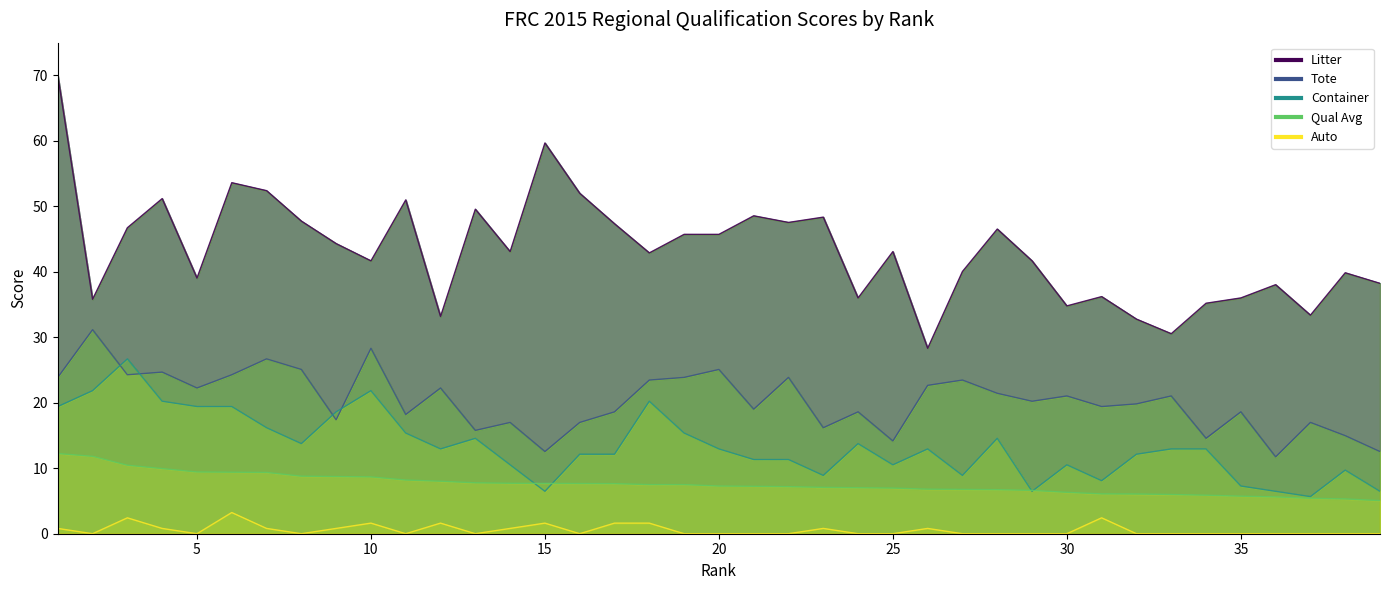

Reading right to left, transcribe all the data shown in this chart.

Qual Avg: 5.1	5.3	5.4	5.6	5.7	5.9	6.0	6.1	6.1	6.3	6.6	6.7	6.8	6.8	7.0	7.0	7.1	7.2	7.2	7.3	7.5	7.5	7.6	7.7	7.7	7.7	7.8	8.0	8.2	8.7	8.7	8.8	9.4	9.4	9.4	9.9	10.5	11.8	12.2
Litter: 38.2	39.9	33.4	38.0	36.0	35.2	30.5	32.8	36.2	34.8	41.7	46.5	40.1	28.3	43.1	36.0	48.4	47.5	48.6	45.7	45.7	42.9	47.3	52.0	59.7	43.1	49.6	33.2	51.0	41.7	44.3	47.7	52.4	53.6	39.0	51.2	46.7	35.8	70.0
Tote: 12.5	15.0	17.0	11.7	18.6	14.6	21.0	19.8	19.4	21.0	20.2	21.4	23.5	22.7	14.2	18.6	16.2	23.9	19.0	25.1	23.9	23.5	18.6	17.0	12.5	17.0	15.8	22.3	18.2	28.3	17.4	25.1	26.7	24.3	22.3	24.7	24.3	31.2	23.9
Container: 6.5	9.7	5.7	6.5	7.3	12.9	12.9	12.1	8.1	10.5	6.5	14.6	8.9	12.9	10.5	13.8	8.9	11.3	11.3	12.9	15.4	20.2	12.1	12.1	6.5	10.5	14.6	12.9	15.4	21.8	18.6	13.8	16.2	19.4	19.4	20.2	26.7	21.8	19.4
Auto: 0.0	0.0	0.0	0.0	0.0	0.0	0.0	0.0	2.4	0.0	0.0	0.0	0.0	0.8	0.0	0.0	0.8	0.0	0.0	0.0	0.0	1.6	1.6	0.0	1.6	0.8	0.0	1.6	0.0	1.6	0.8	0.0	0.8	3.2	0.0	0.8	2.4	0.0	0.8